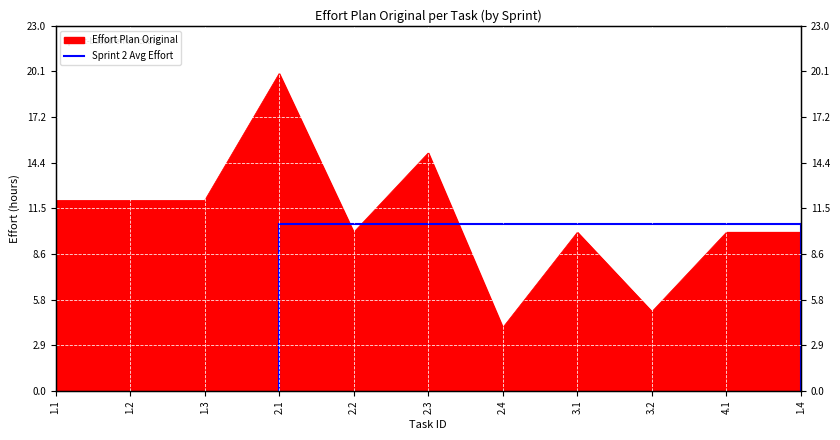

Reading right to left, extract all data points from this chart.

10	10	5	10	4	15	10	20	12	12	12